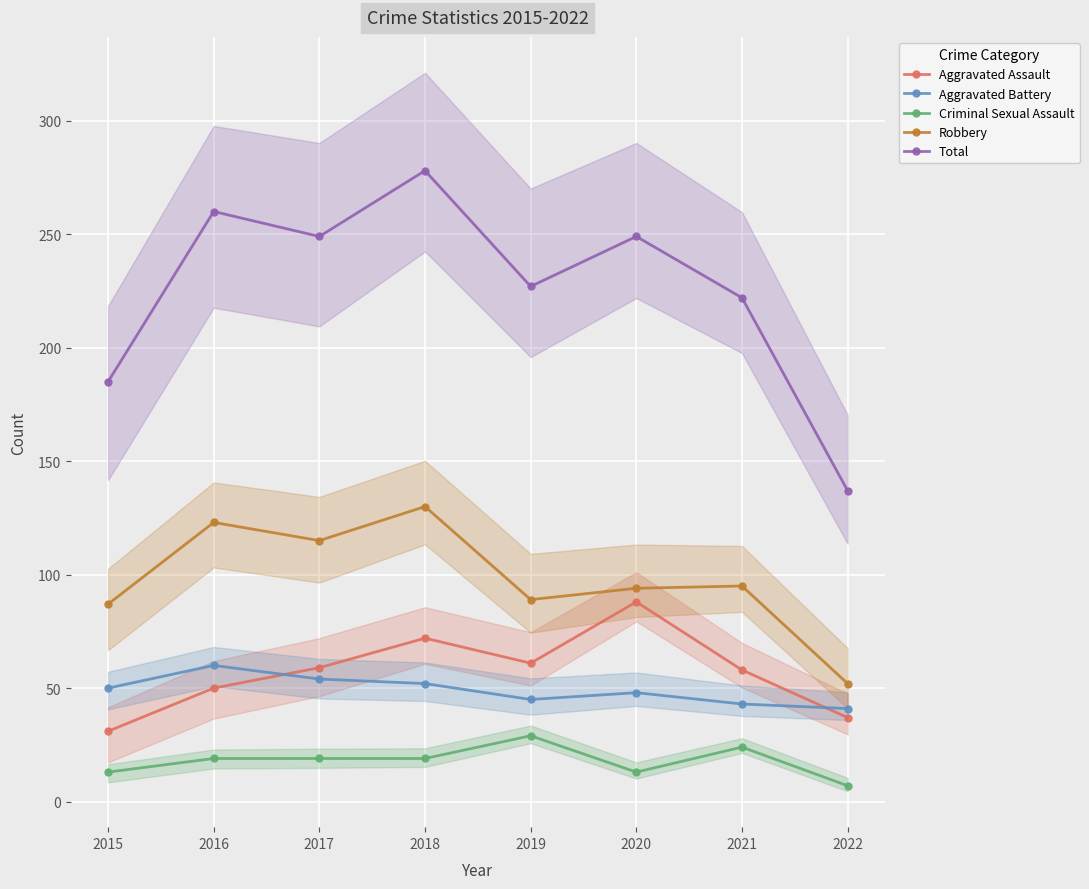

How many values in the Aggravated Battery series exceed 50?

3